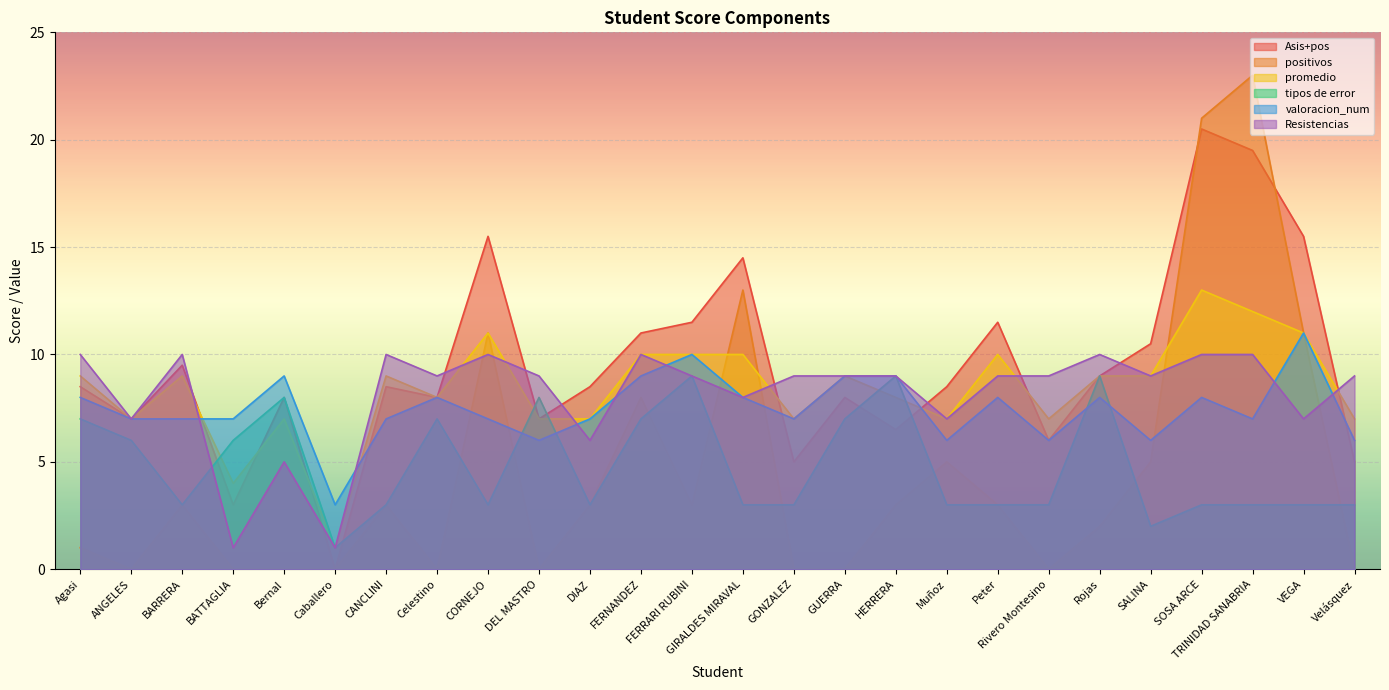

Is the value of positivos at BARRERA greater than the value of promedio at BATTAGLIA?

No